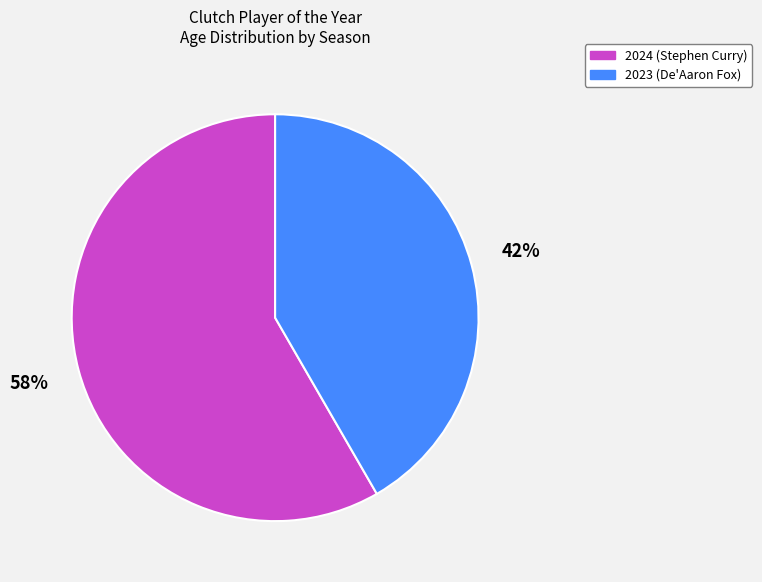

How many segments does this pie chart have?

2